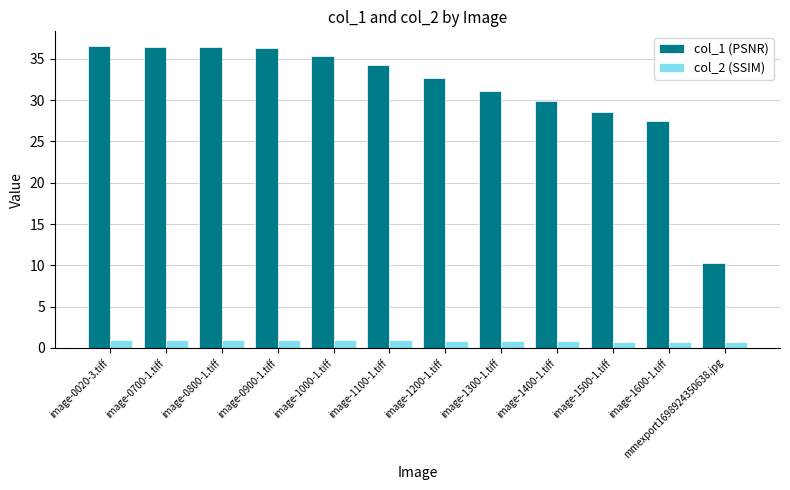

What is the sum of the col_1 (PSNR) values at image-0900-1.tiff and image-1000-1.tiff?

71.7